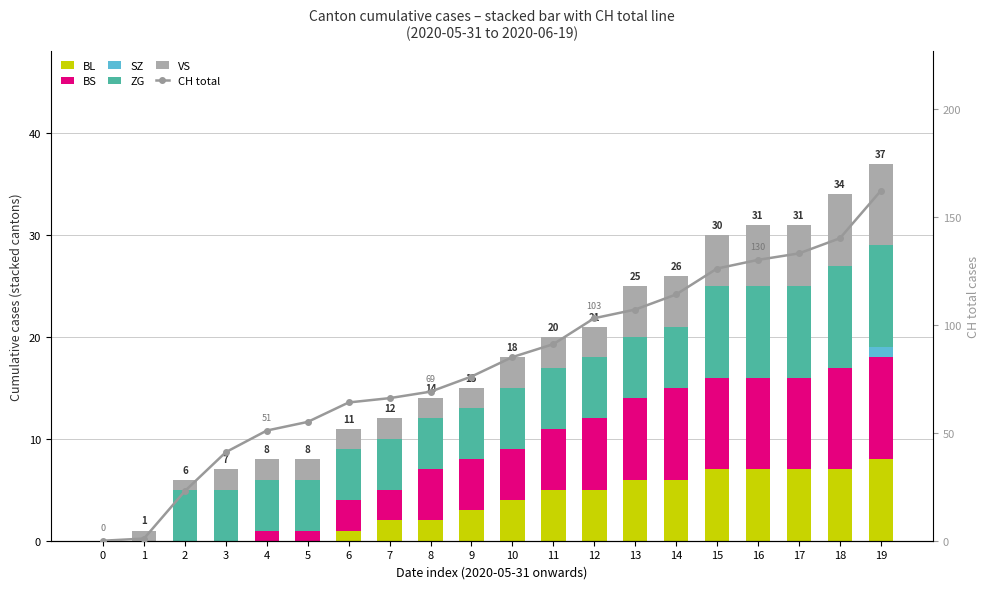

How many series are shown in this chart?

6